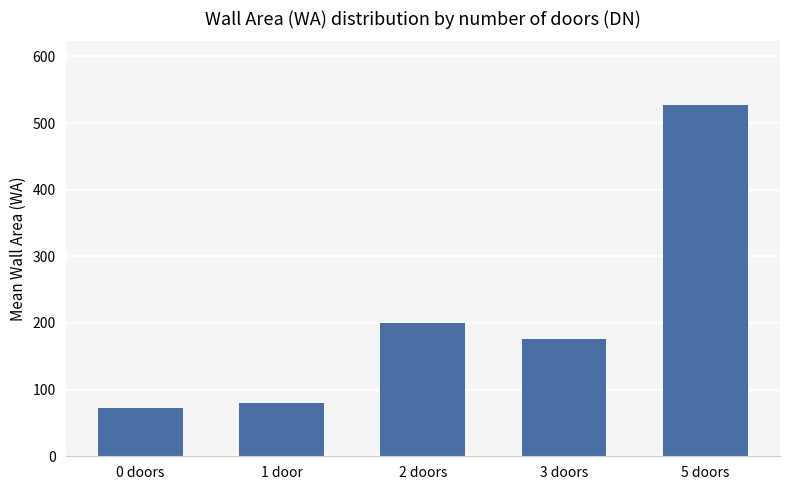

List the labels in order of value, smallest first.

0 doors, 1 door, 3 doors, 2 doors, 5 doors